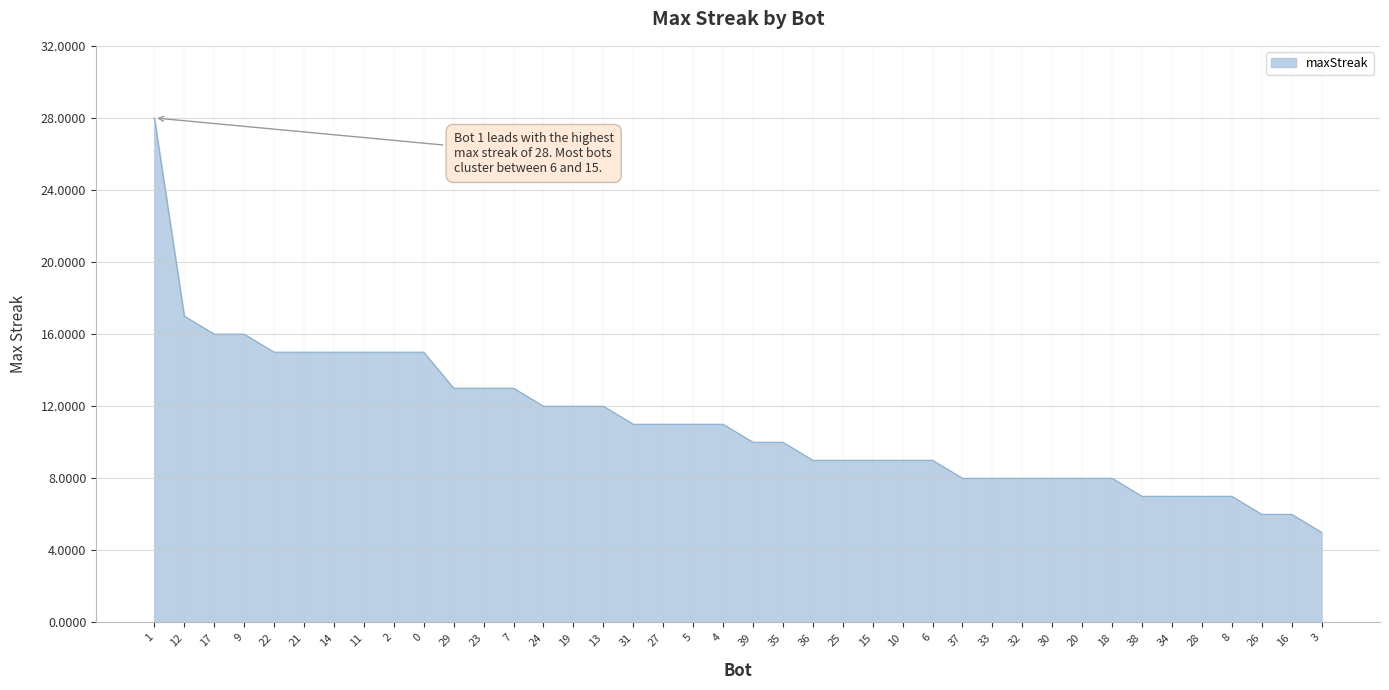

What position from the left is 2?

9